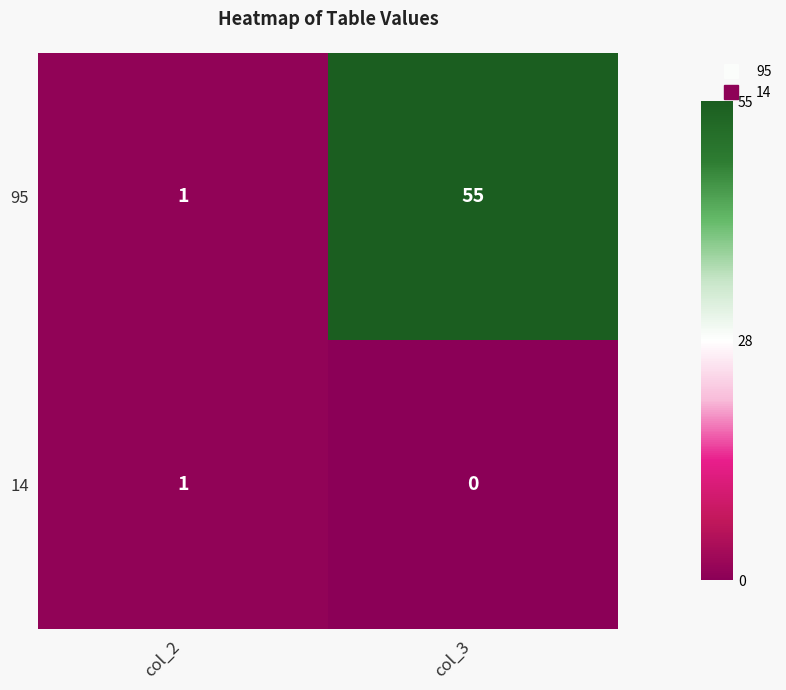

The 14 series shows 1 at col_2. True or false?

True